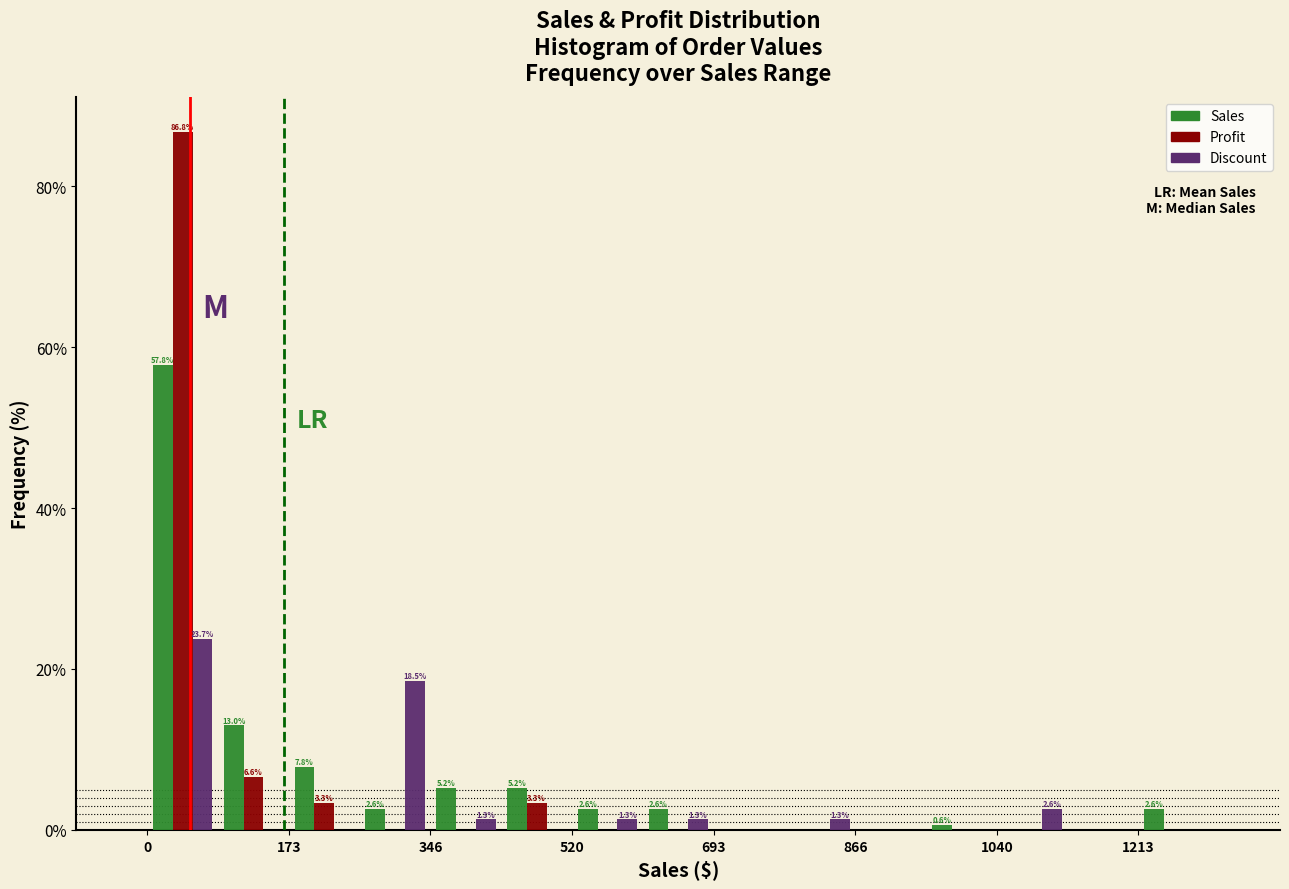

In the Sales series, which range on the x-axis has the tallest bar?

0 to 80